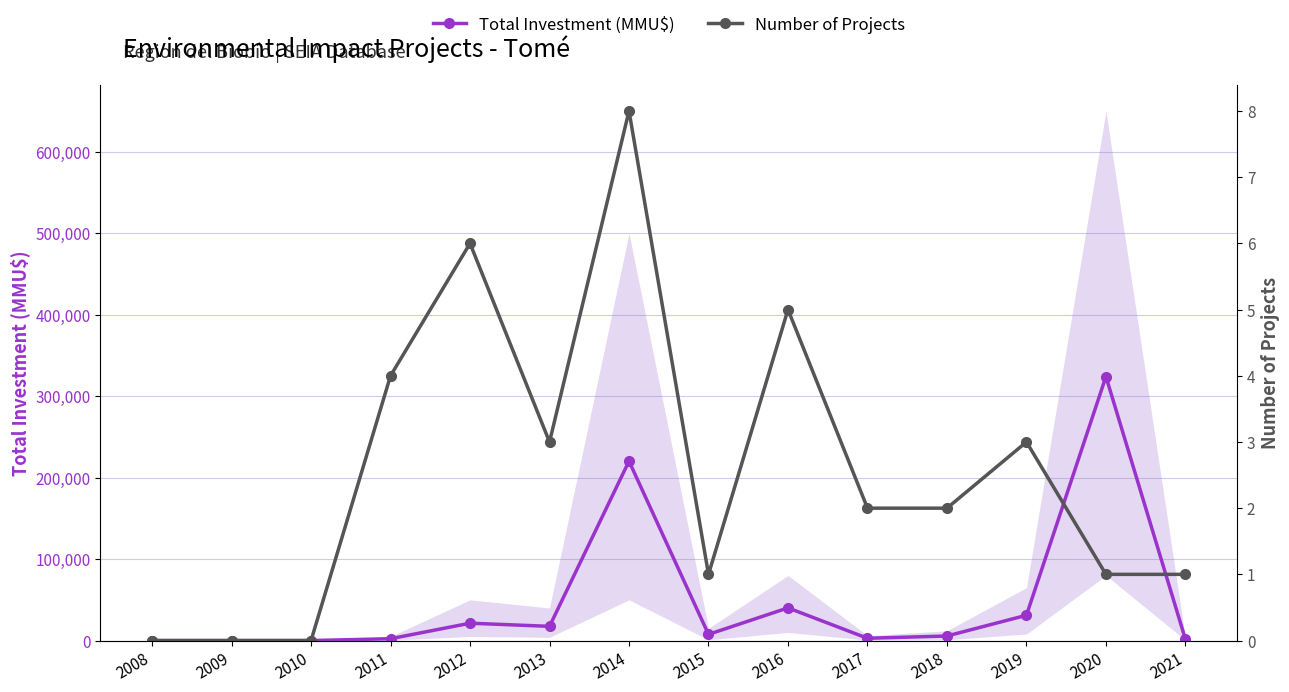

At which category does Total Investment (MMU$) reach its first local peak?

2012